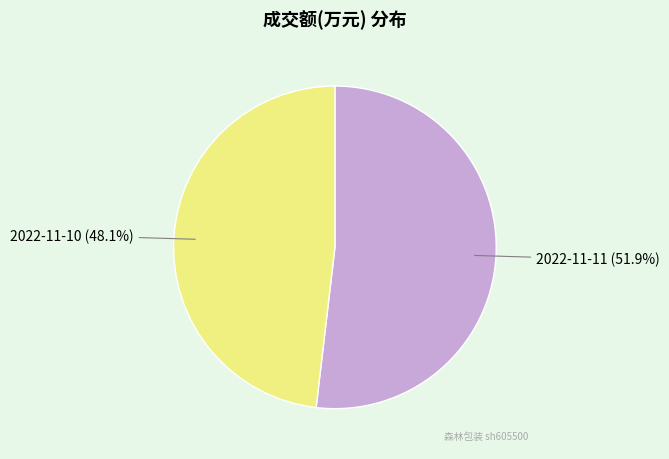

To the nearest percent, what percentage of the pie is 2022-11-10?

48%